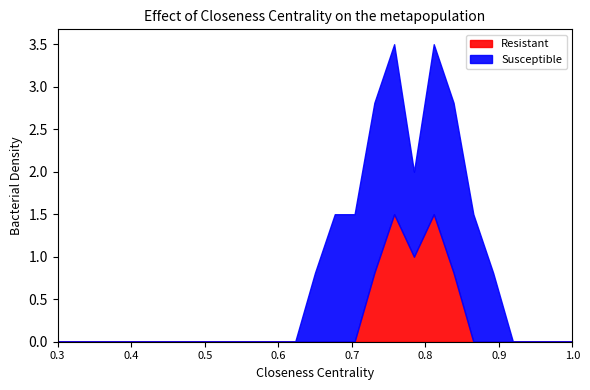

What is the maximum value for Resistant?

1.5